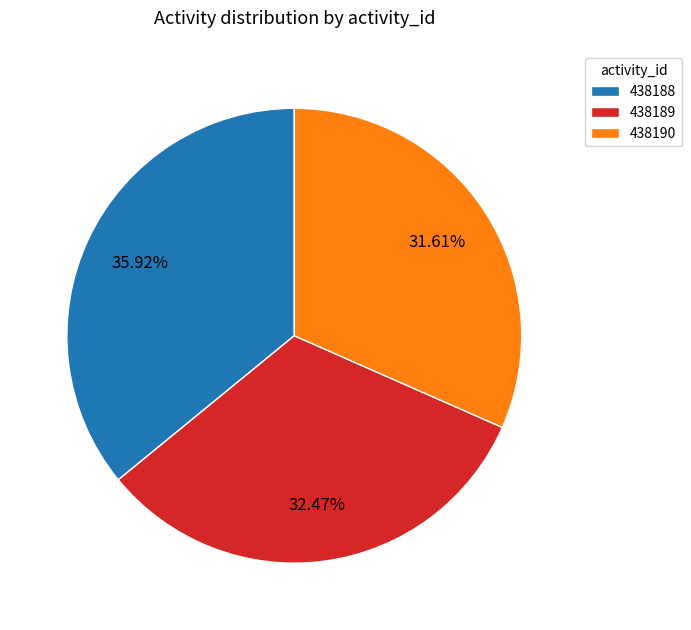

Rank the categories by value from highest to lowest.

438188, 438189, 438190